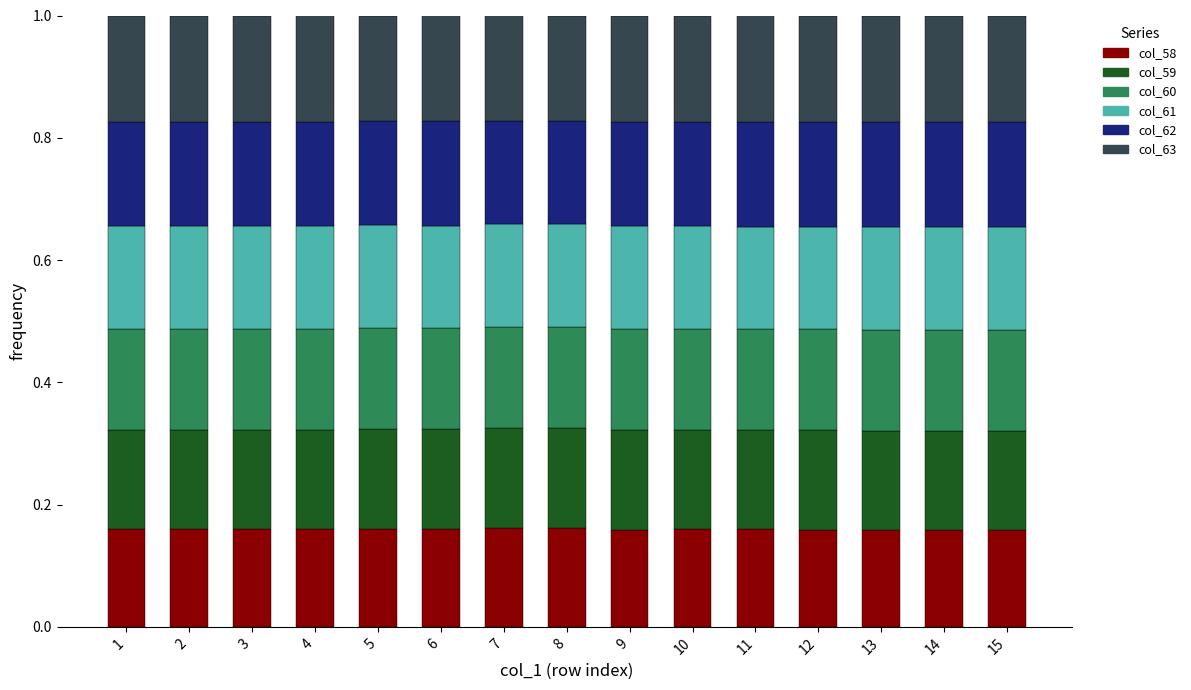

What is the total value across all series at 5?

1.0